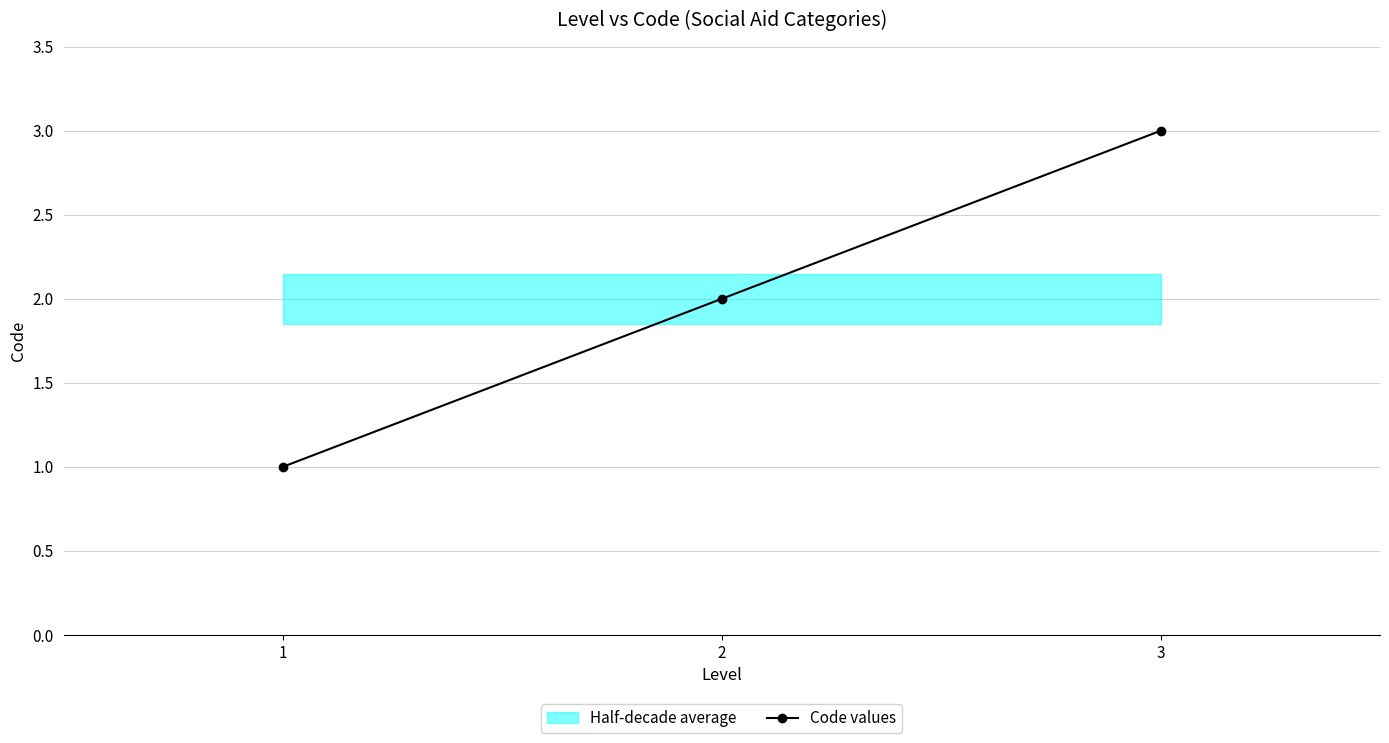

Count the values in the range 1 to 3.

3